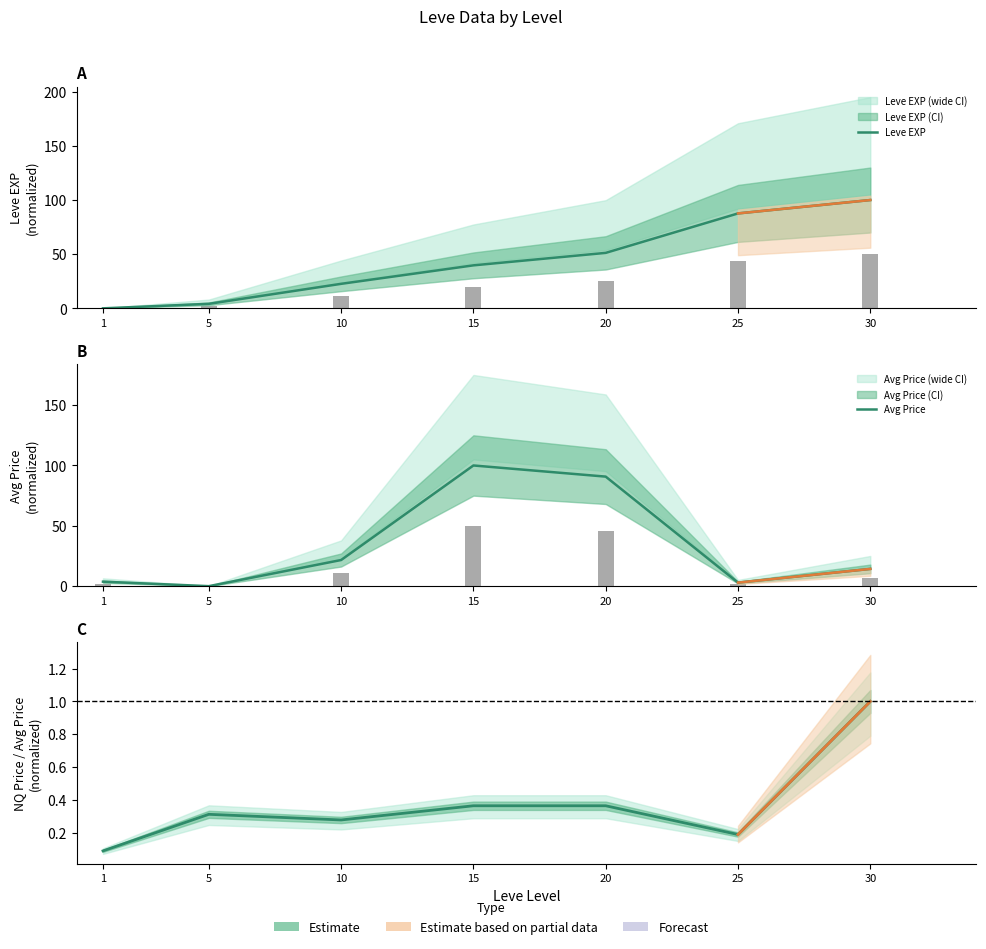

What is the total value across all series at 10?

44.6